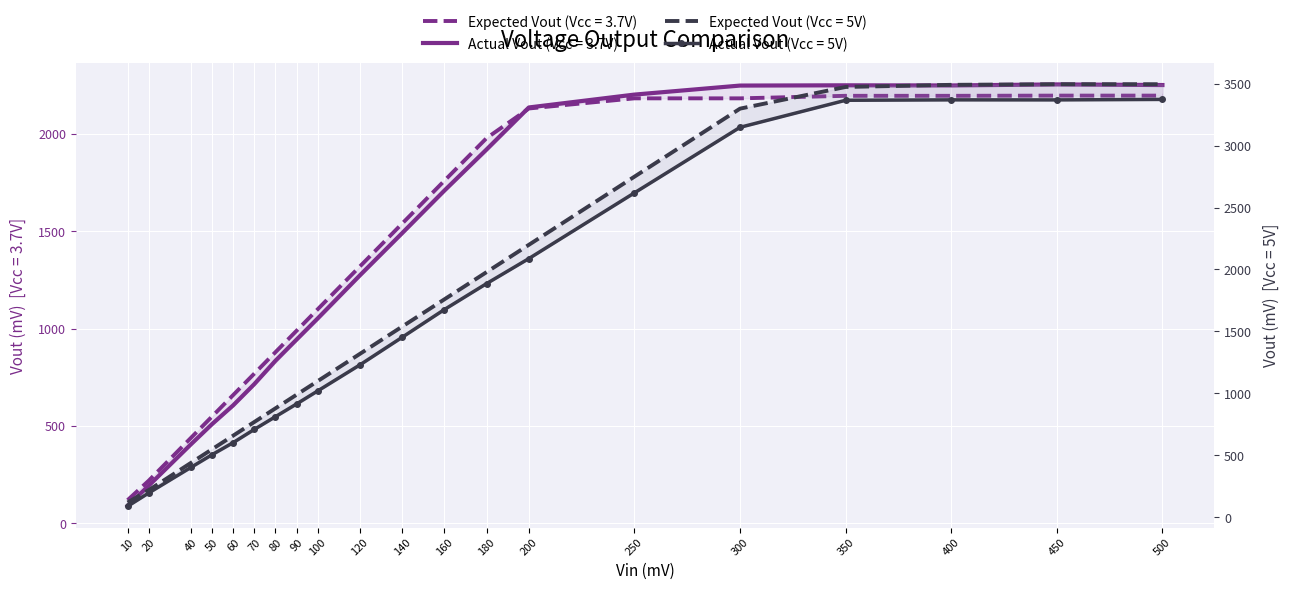

What is the sum of the Expected Vout (Vcc = 5V) values at 160 and 40?

2198.3